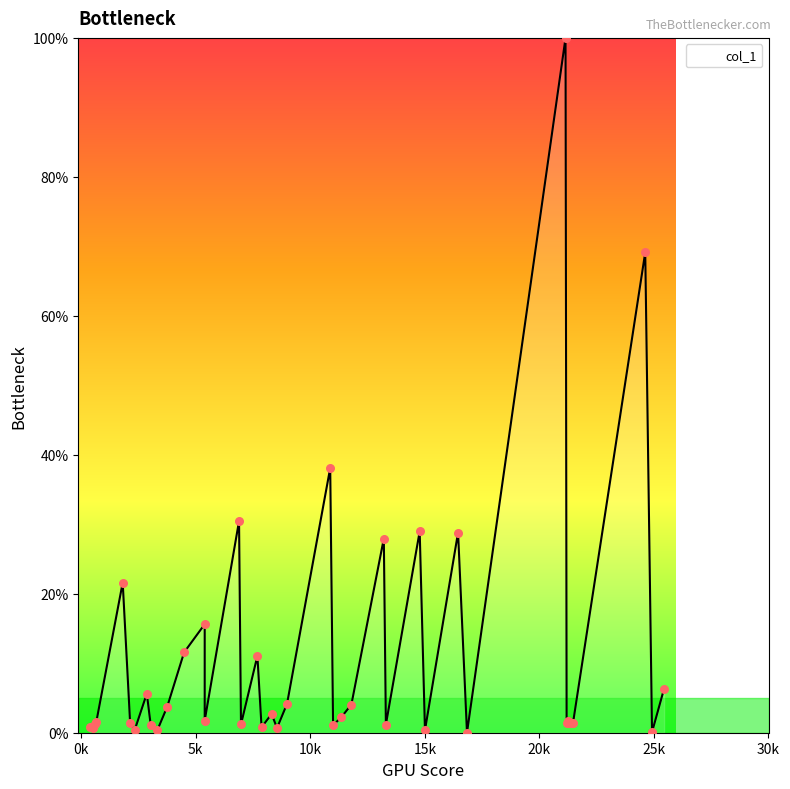

What is the ratio of the value at 2866.56 to the value at 8315.41?

2.1